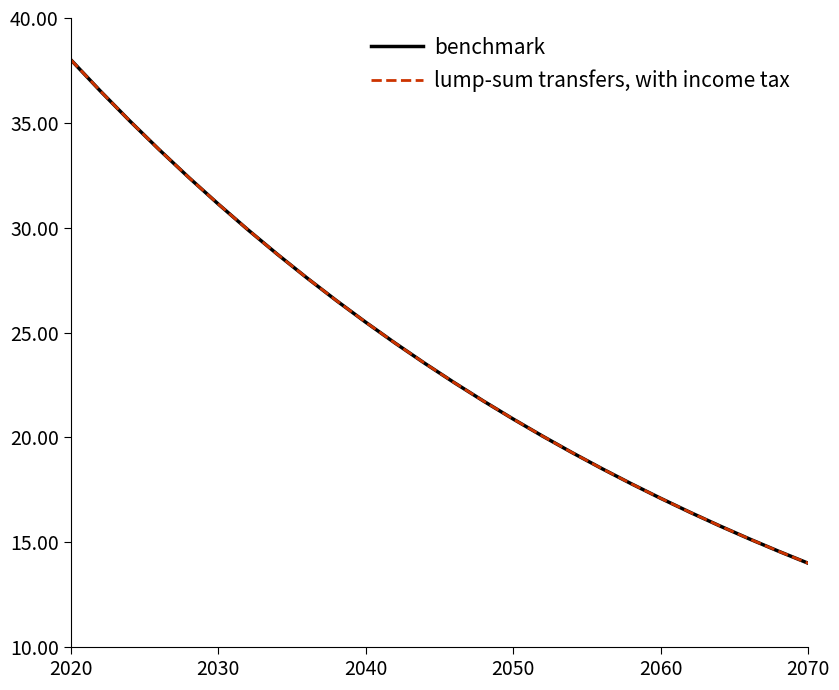

What is the minimum value shown in the chart?

14.0